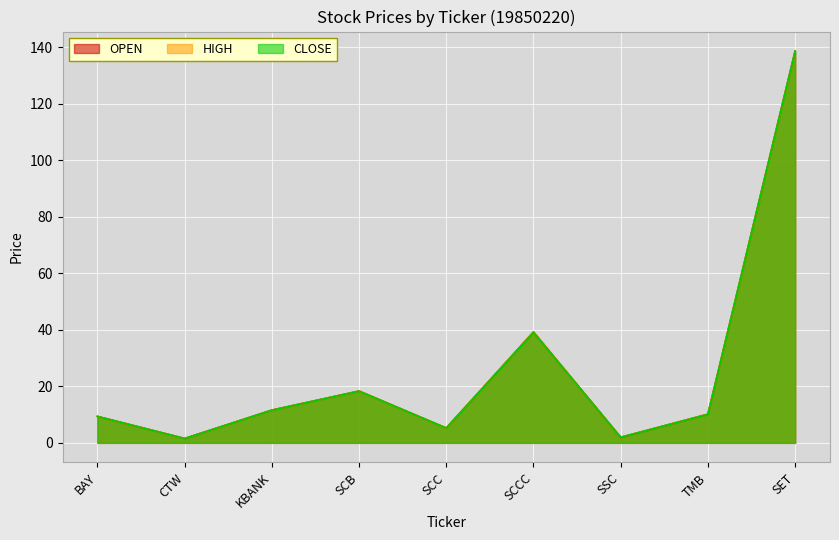

What is the minimum value shown in the chart?

1.5